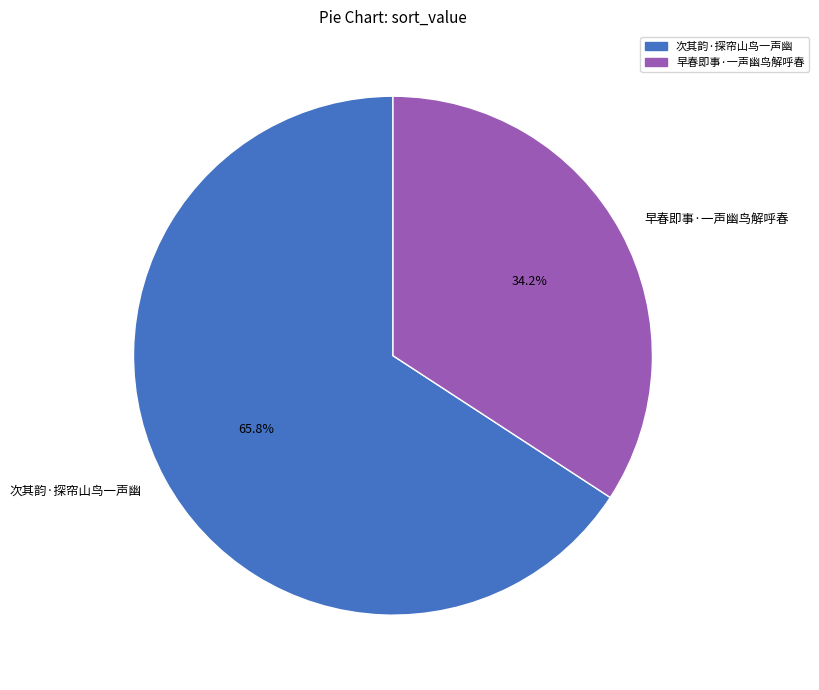

To the nearest percent, what is the average slice percentage?

50%